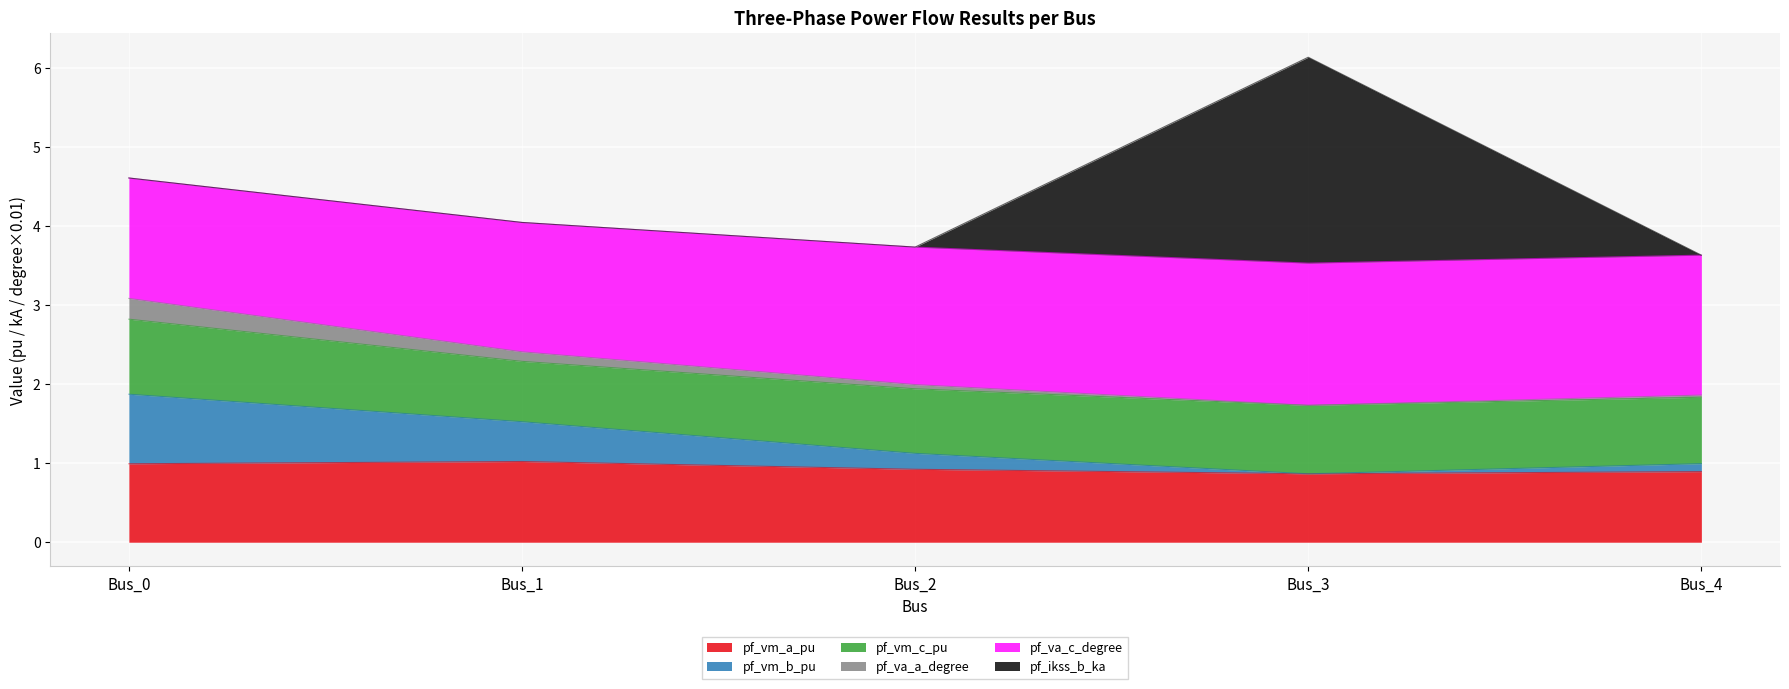

Is it true that pf_vm_a_pu equals 0.9 at Bus_3?

True